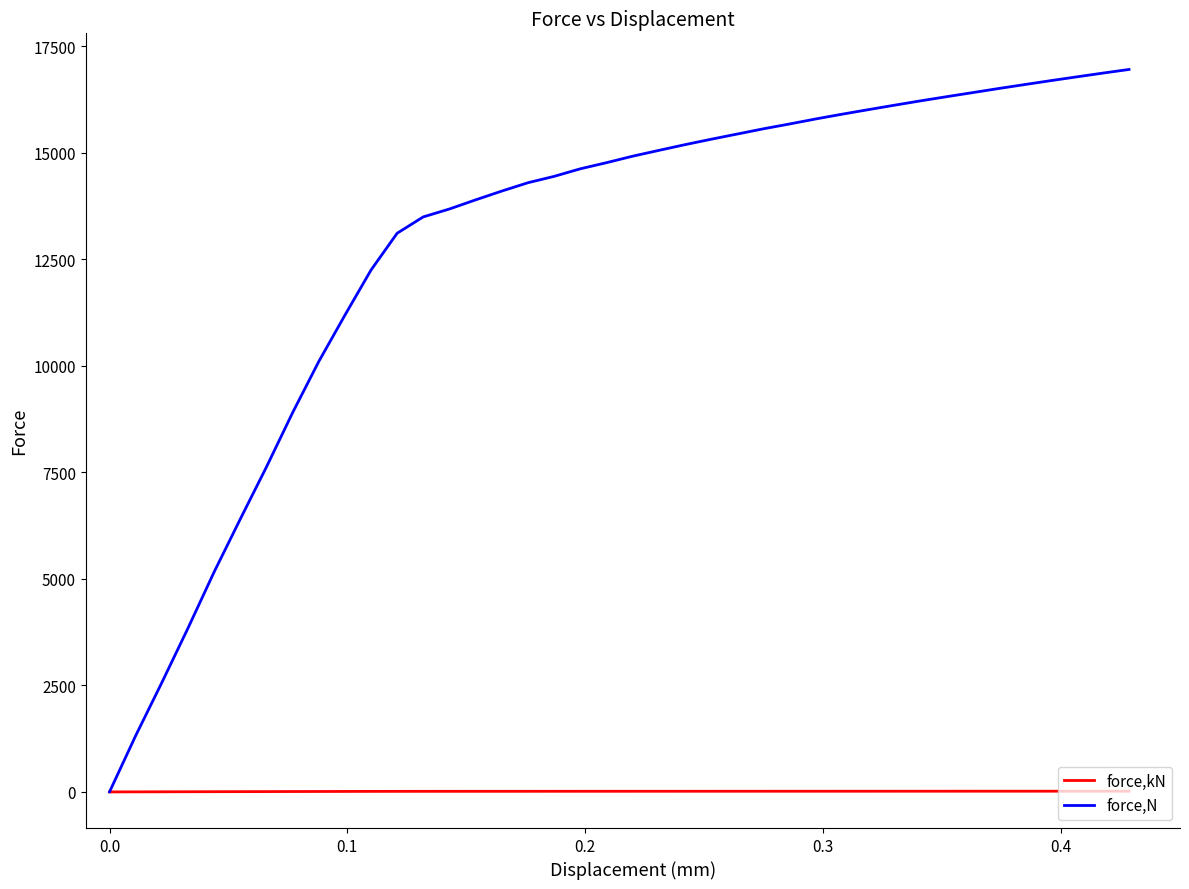

What is the maximum value for force,N?

16959.7